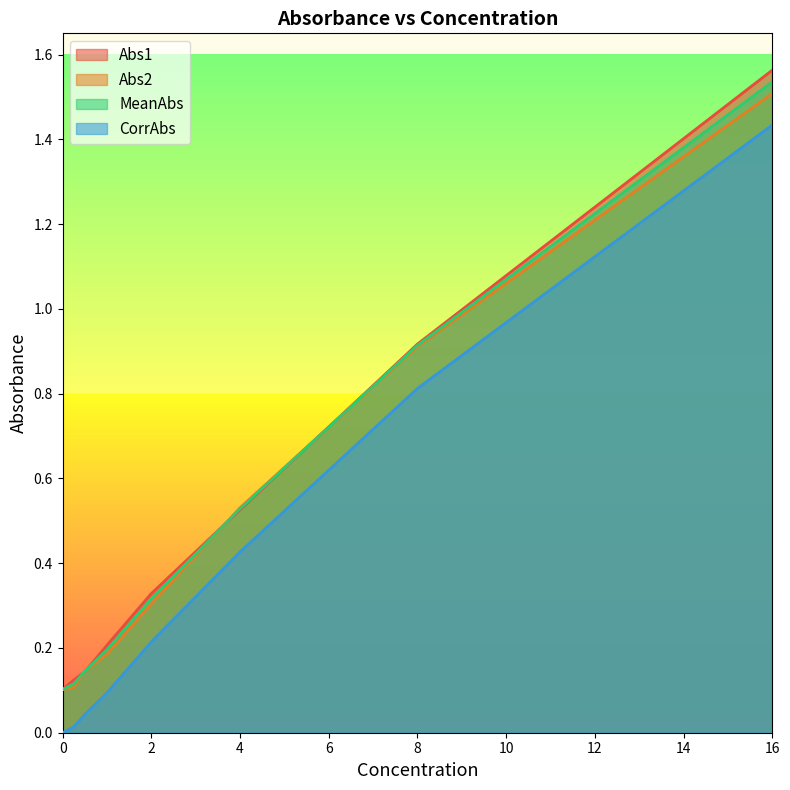

What is the label of the 4th point from the right?

2